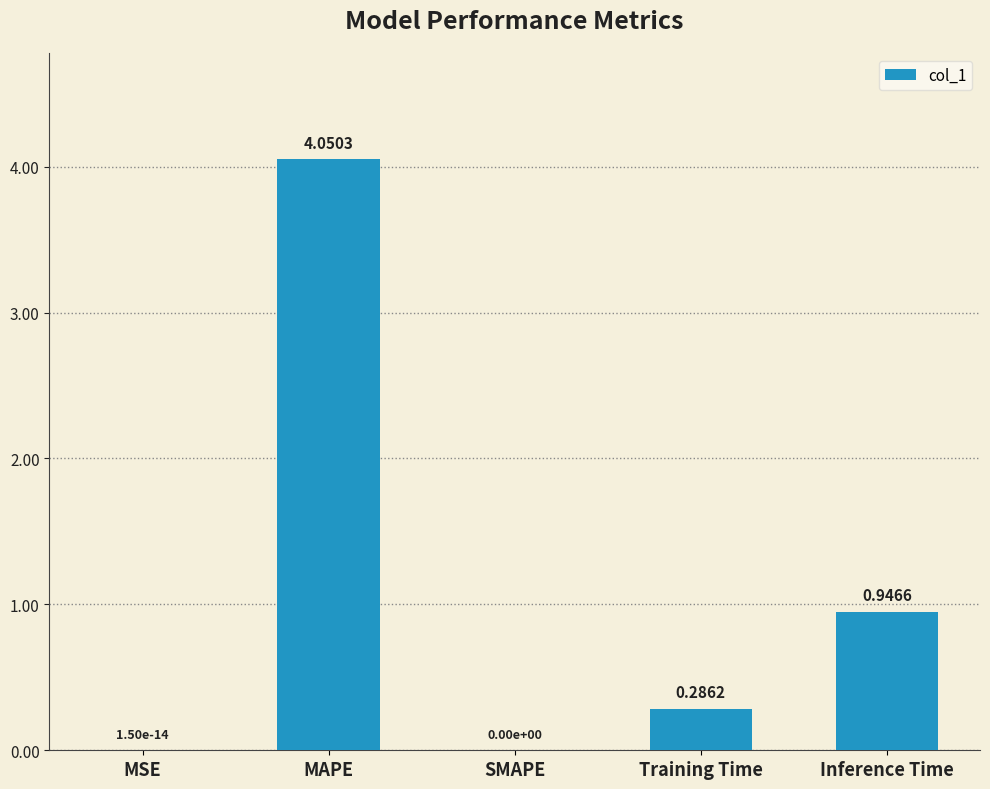

The value at MAPE is 1.9. True or false?

False